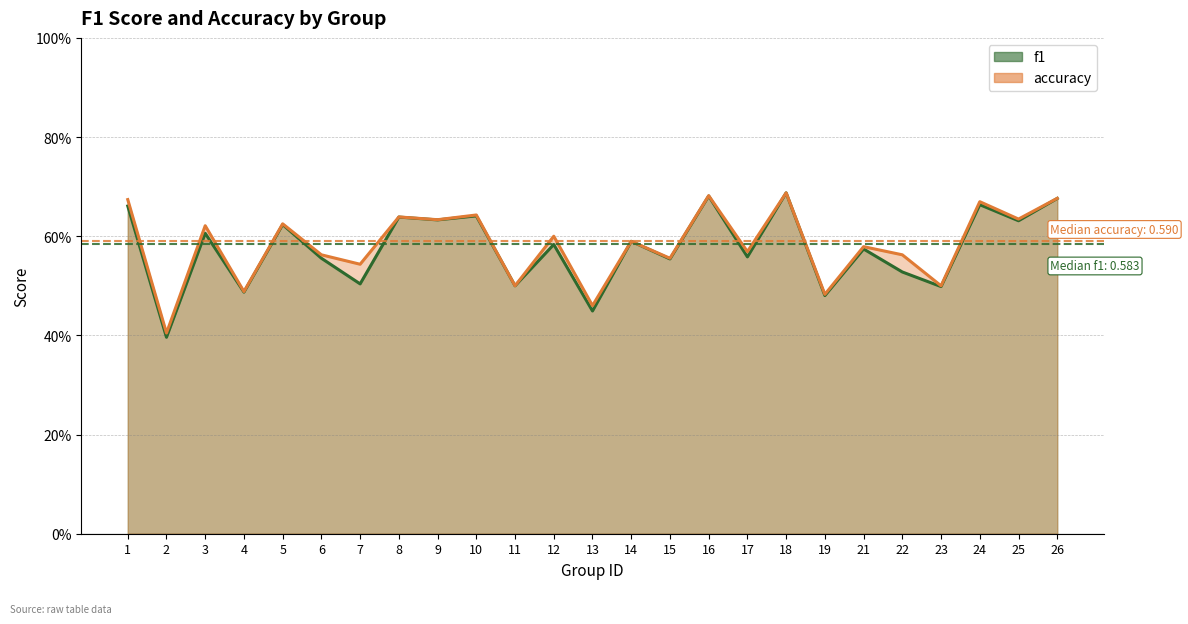

Which category has the lowest value in the f1 series?

2